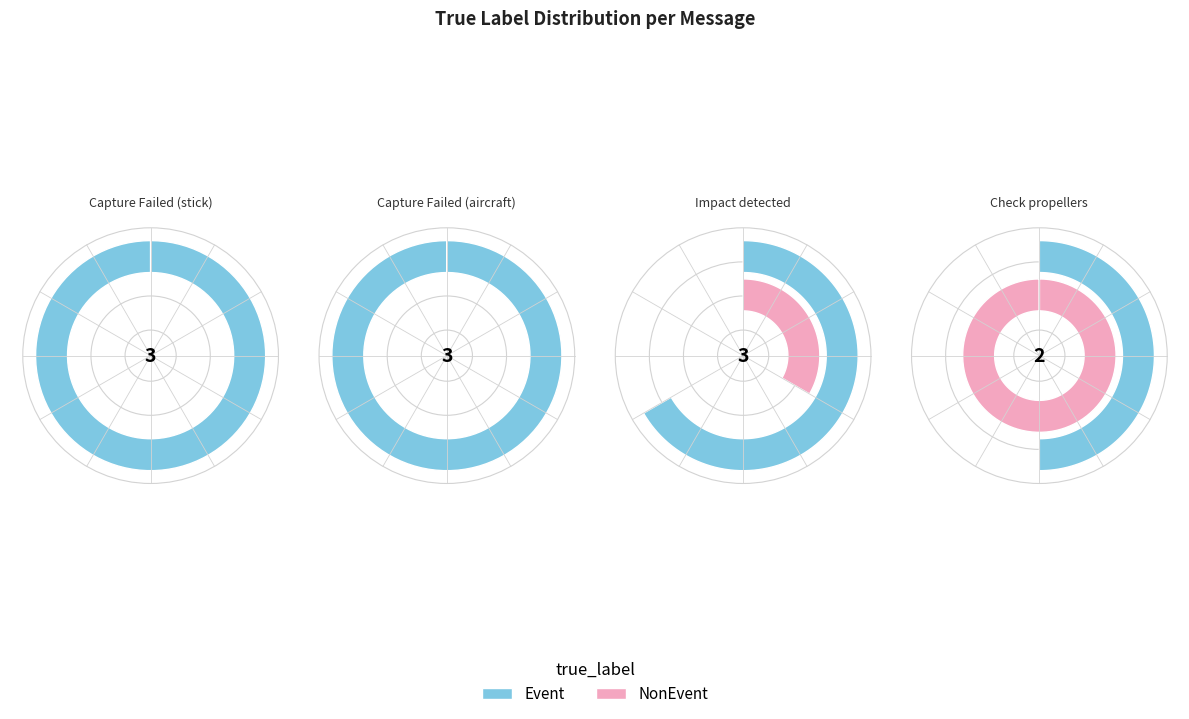

Combined, do Check propellers and Capture Failed (stick) account for over 50%?

No